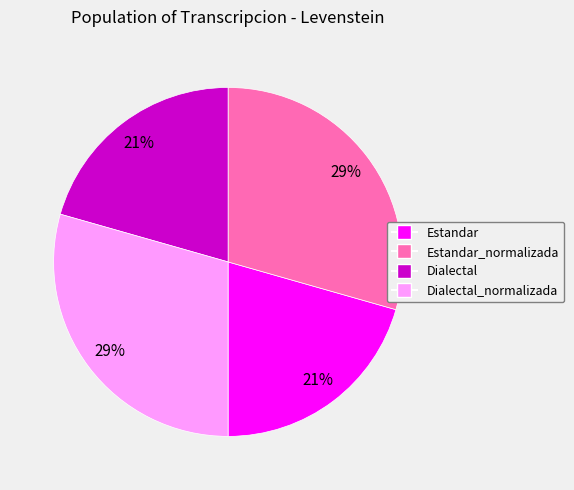

What percentage is the Dialectal_normalizada slice, to the nearest percent?

29%